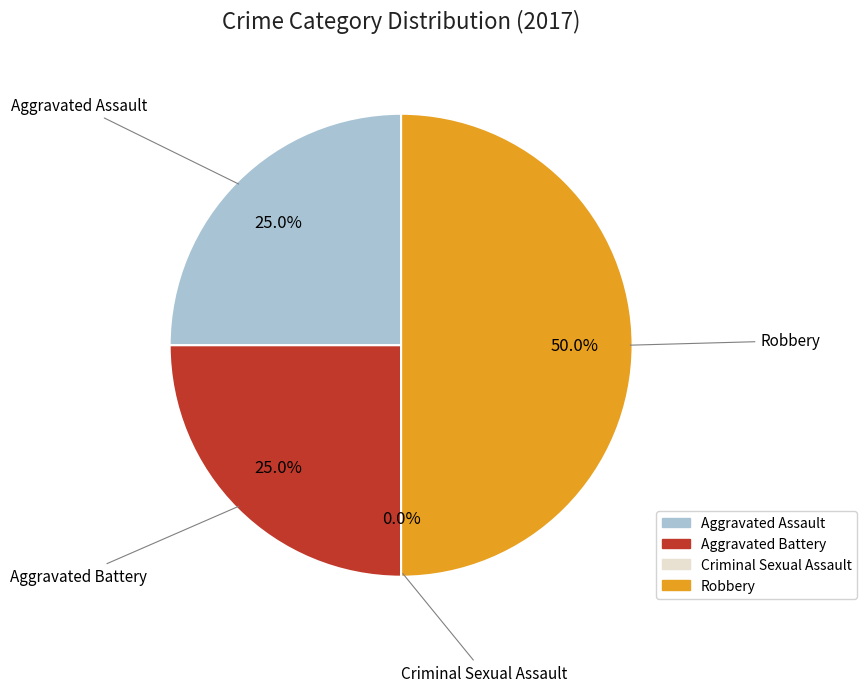

How many segments does this pie chart have?

4